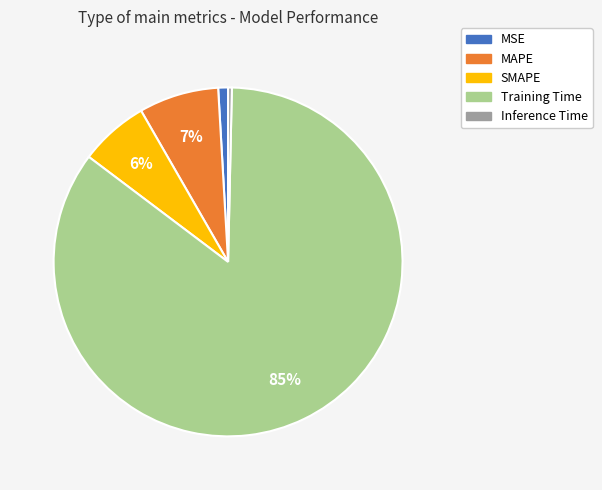

Which category has the smallest portion of the pie?

Inference Time